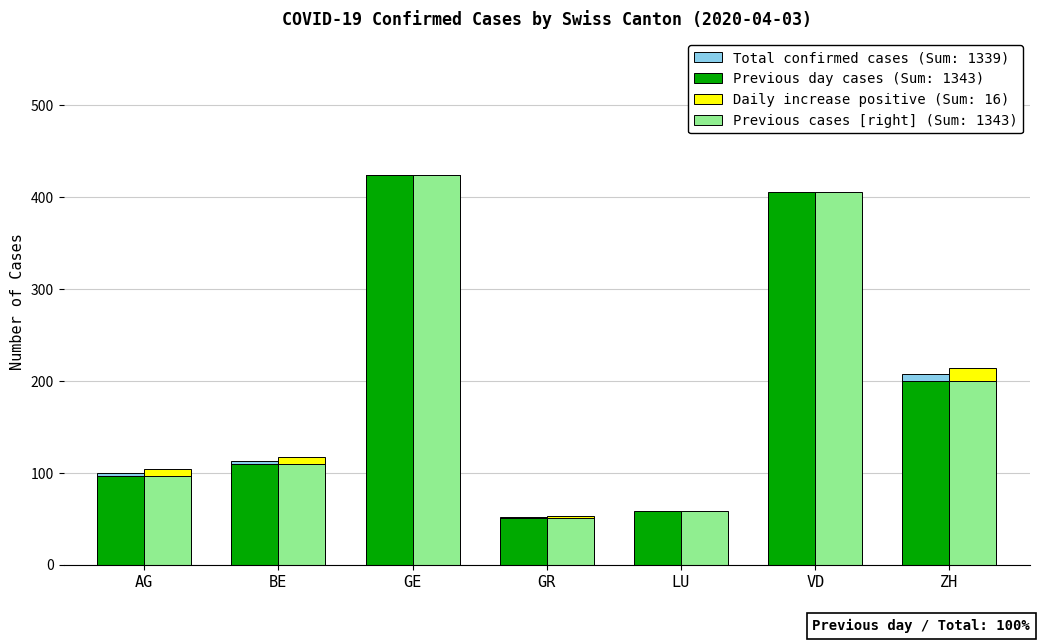

Is the value of Previous cases [right] (Sum: 1343) at VD greater than the value of Daily increase positive (Sum: 16) at GR?

Yes